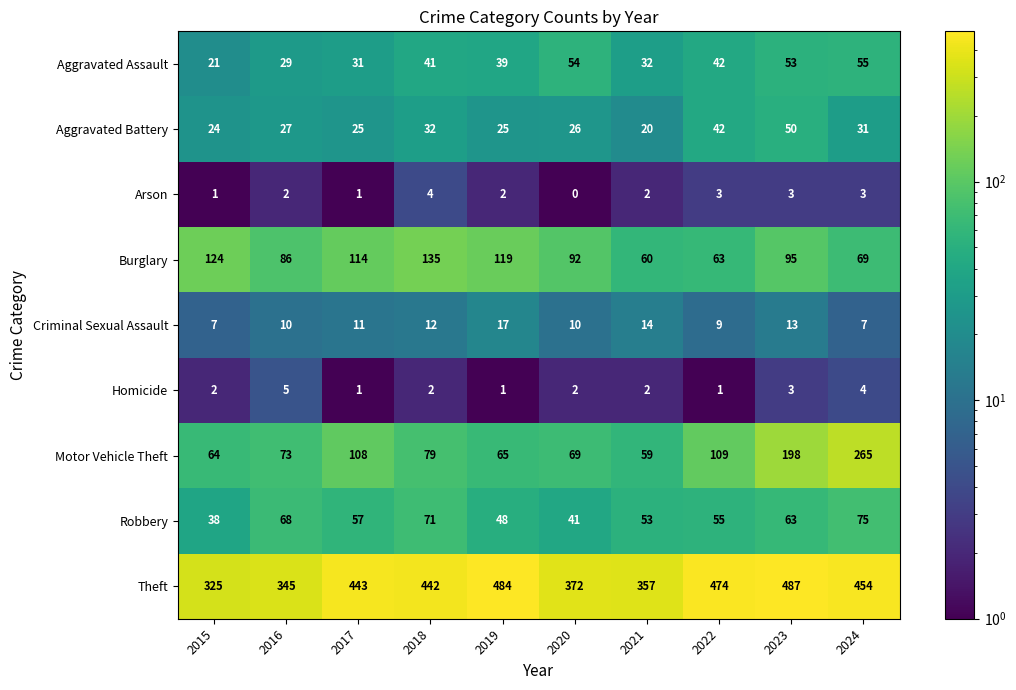

Which series changed the most between 2018 and 2019?

Theft